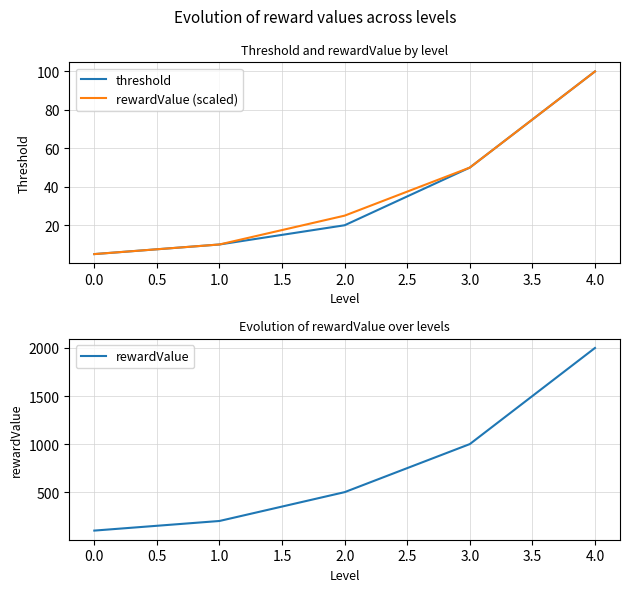

How many lines are shown in the chart?

3